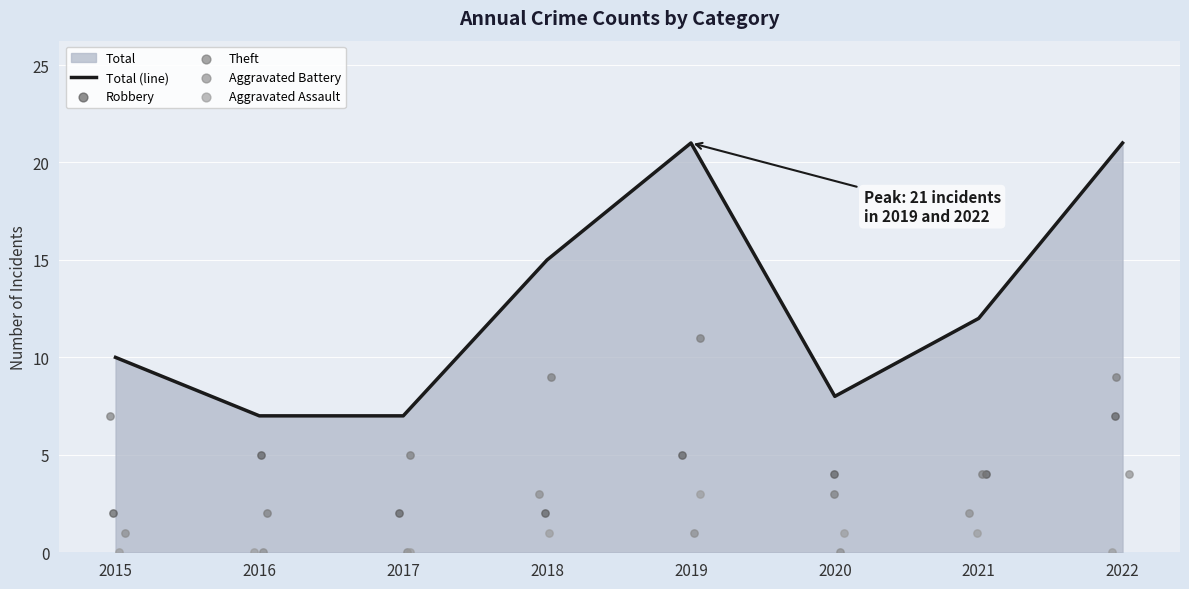

Is the value of Robbery at 2017 greater than the value of Total (line) at 2018?

No